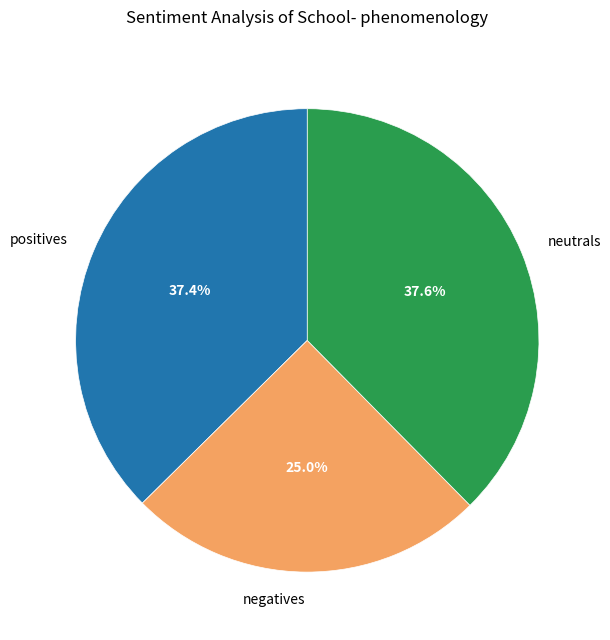

Count the number of slices in the pie.

3